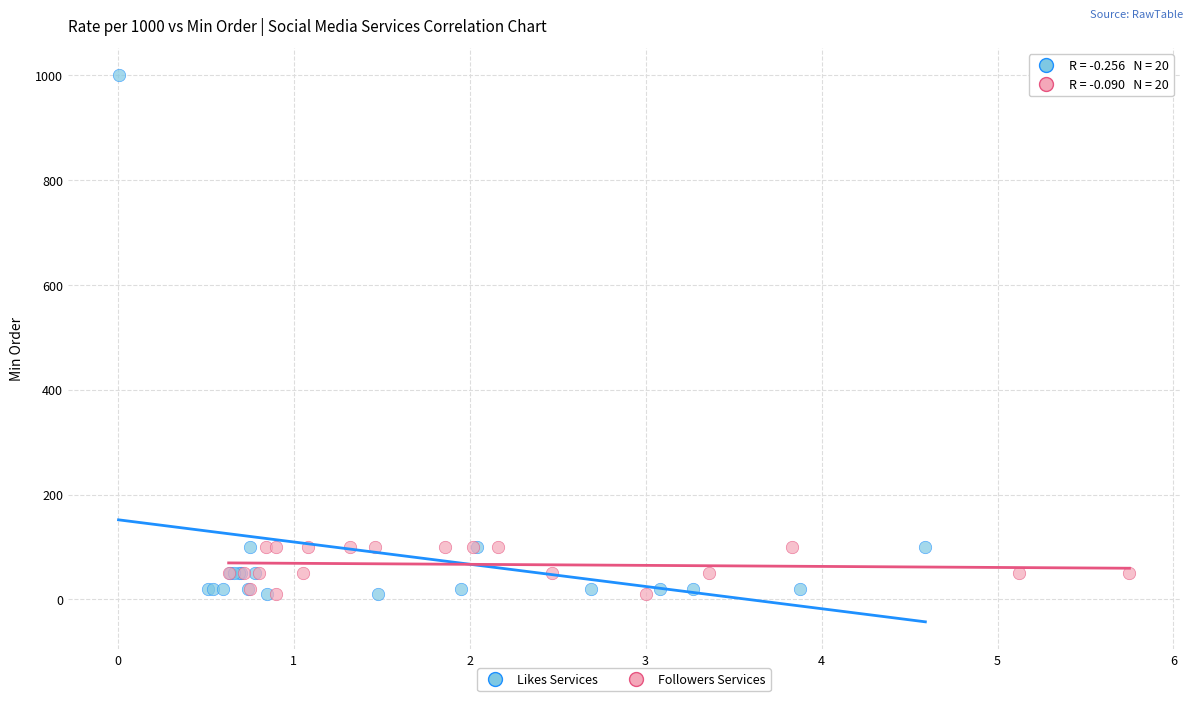

Which series has the widest spread of Y values?

Likes Services